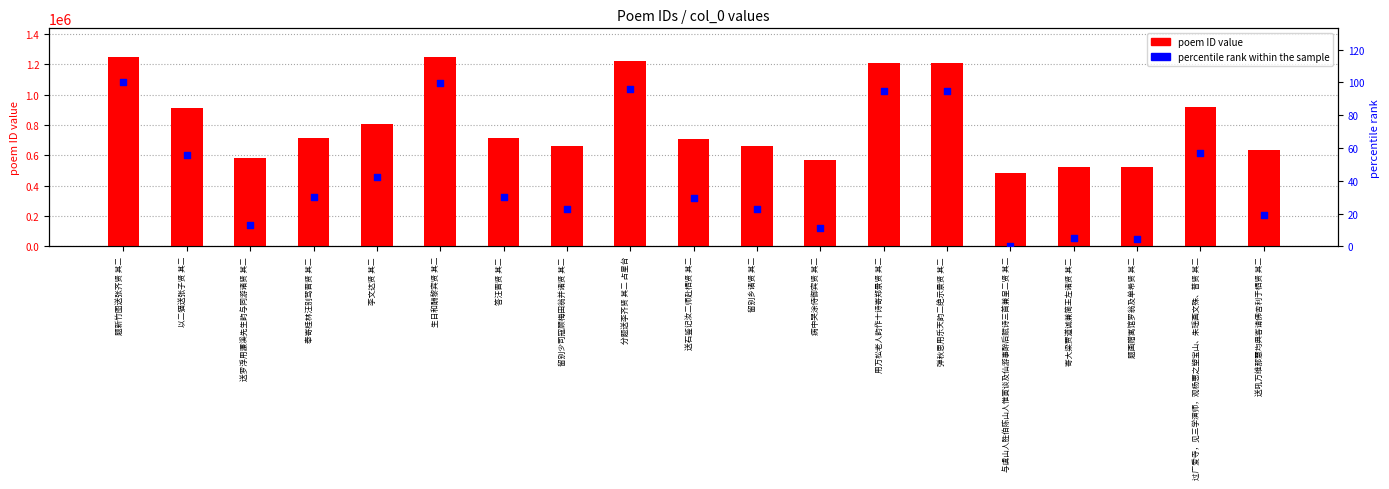

Which series has the widest spread of Y values?

poem ID value